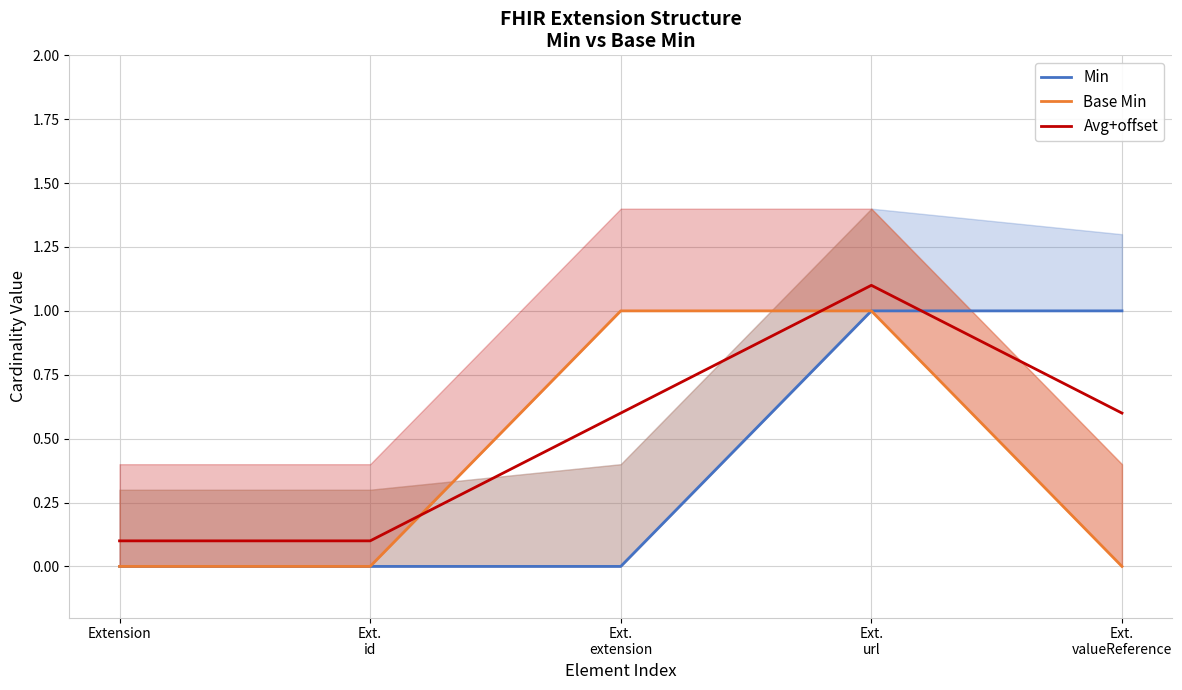

How many Avg+offset values are between 0 and 1?

4